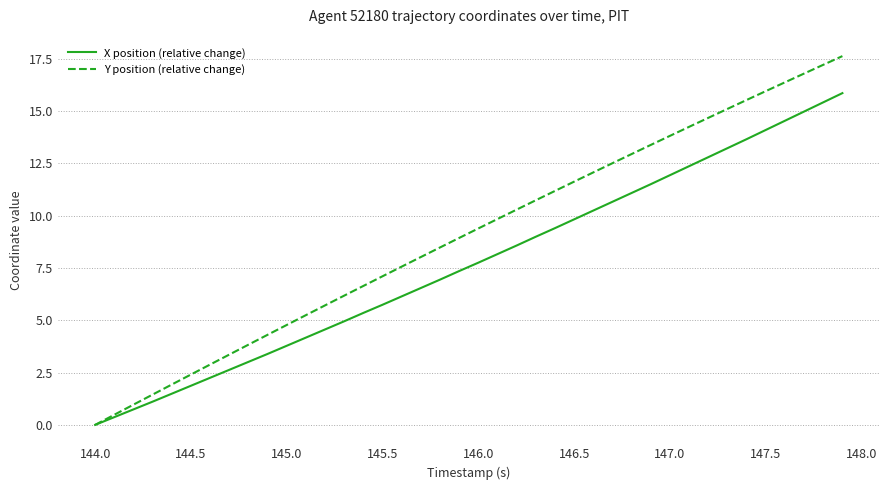

Rank the series by their average value, from highest to lowest.

Y position (relative change), X position (relative change)